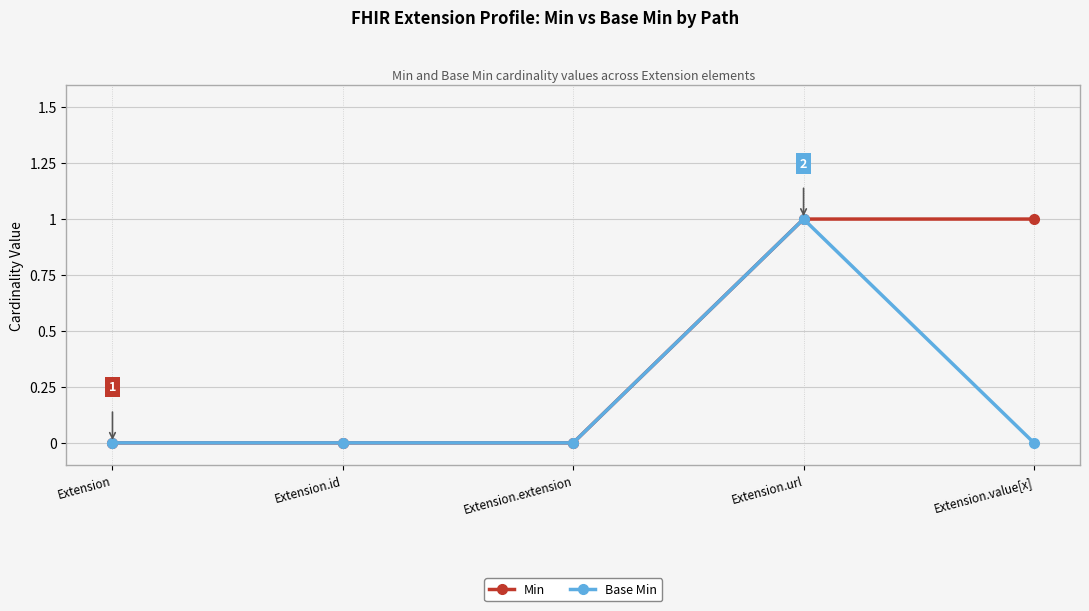

True or false: Min has a value of 0 at Extension.value[x].

False